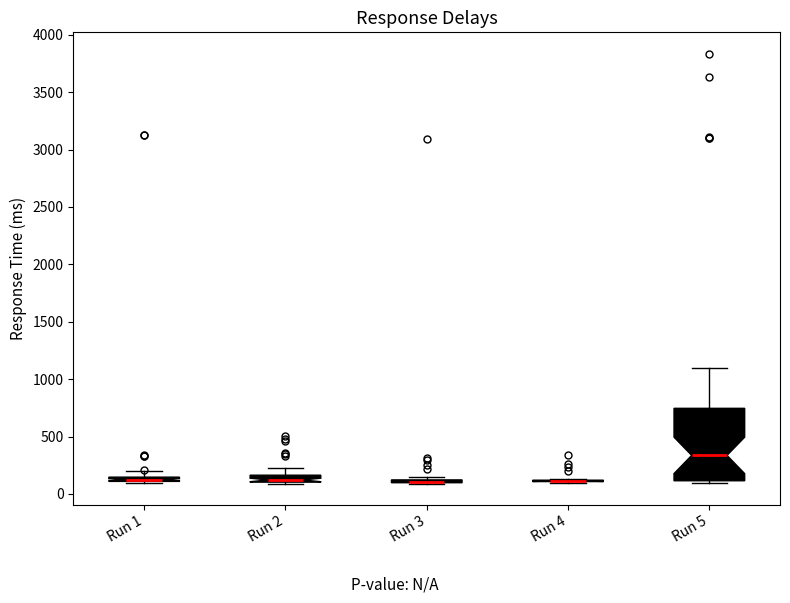

Where is the upper edge of the box for Run 1 on the y-axis? The values are not printed on the chart, so give them approximately, as read against the axis.

150